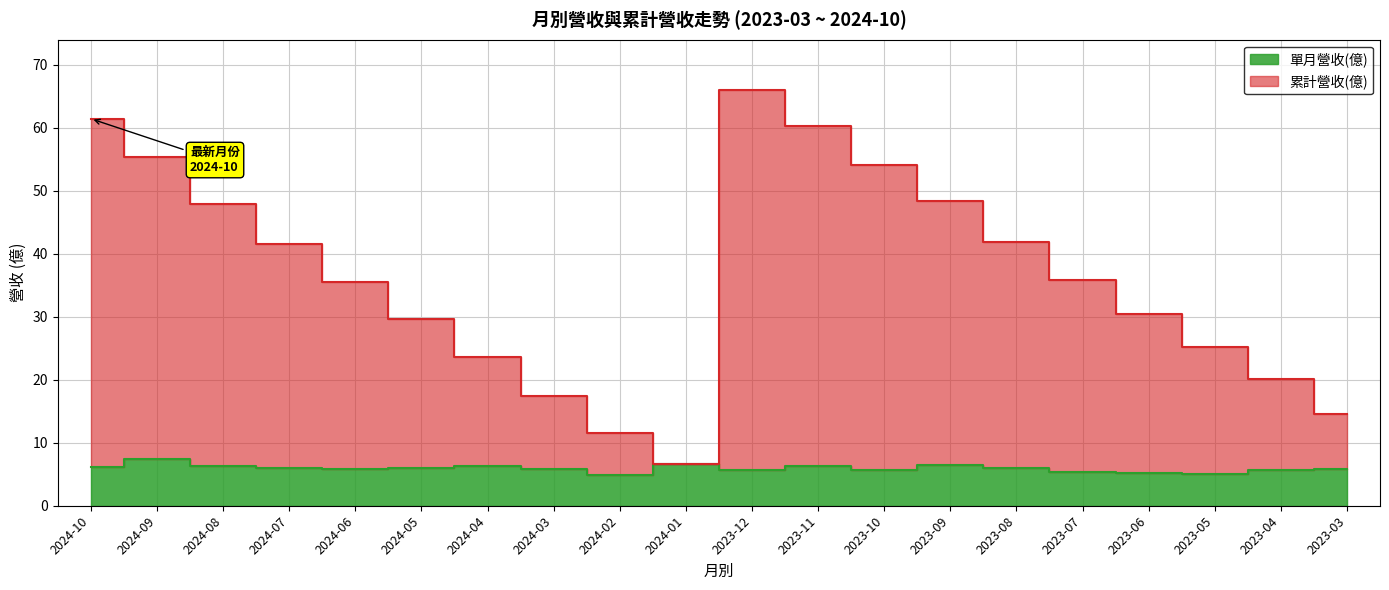

What is the label of the 2nd point from the right?

2023-04